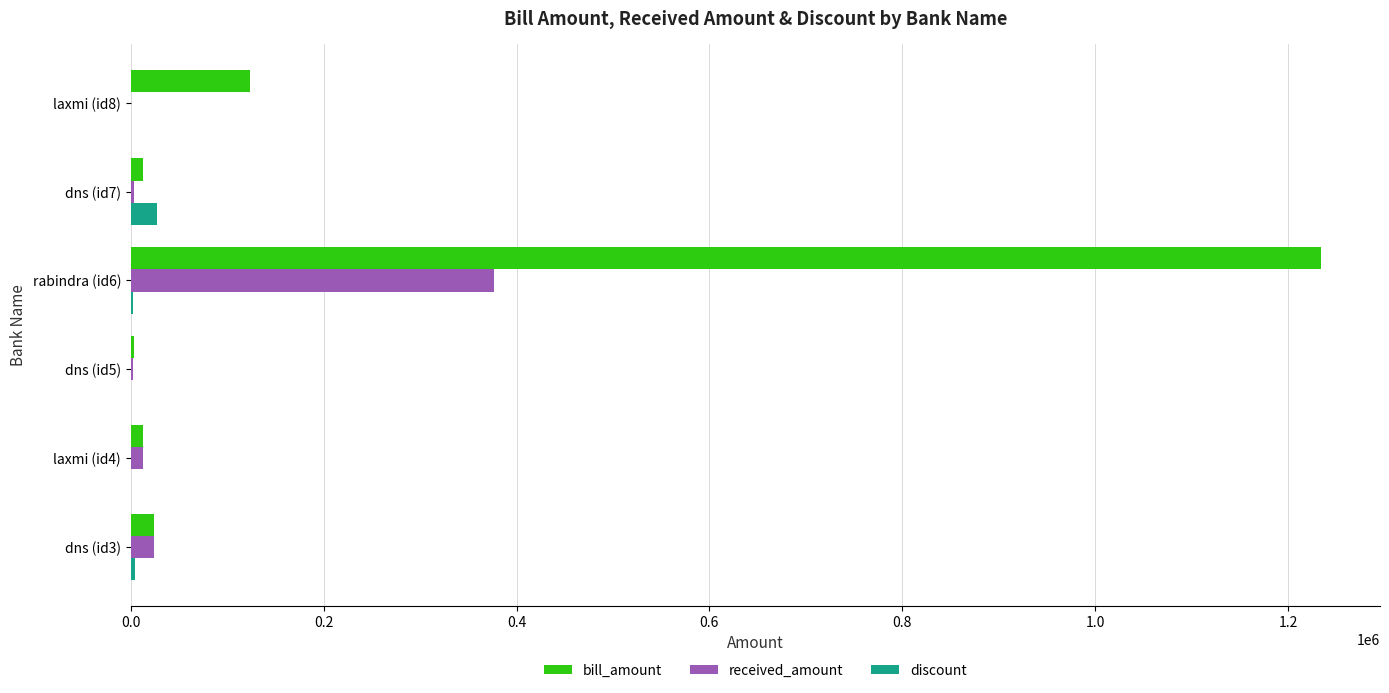

What are all the series names shown in the legend?

bill_amount, received_amount, discount